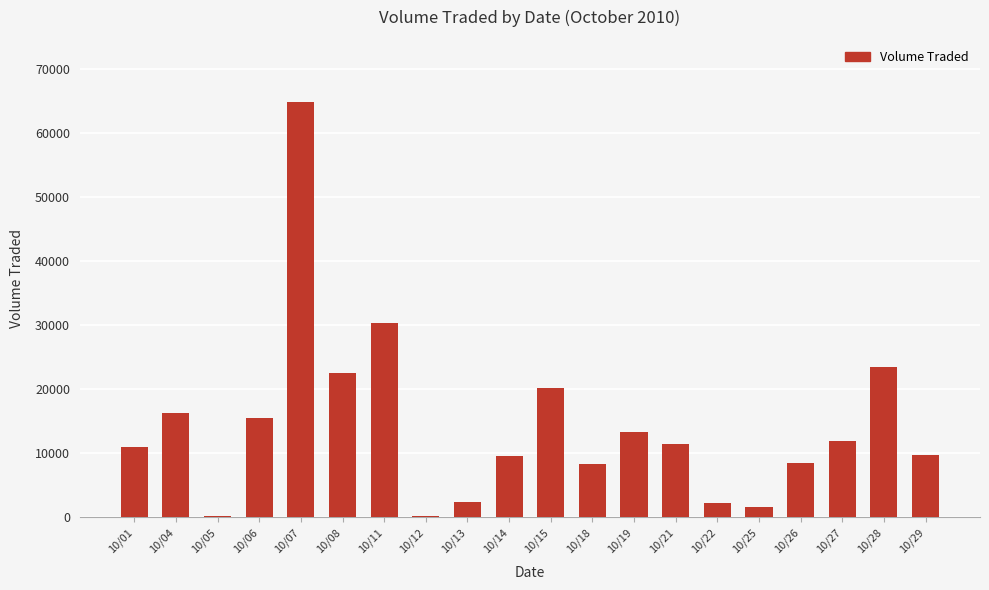

What is the maximum value shown in the chart?

64800